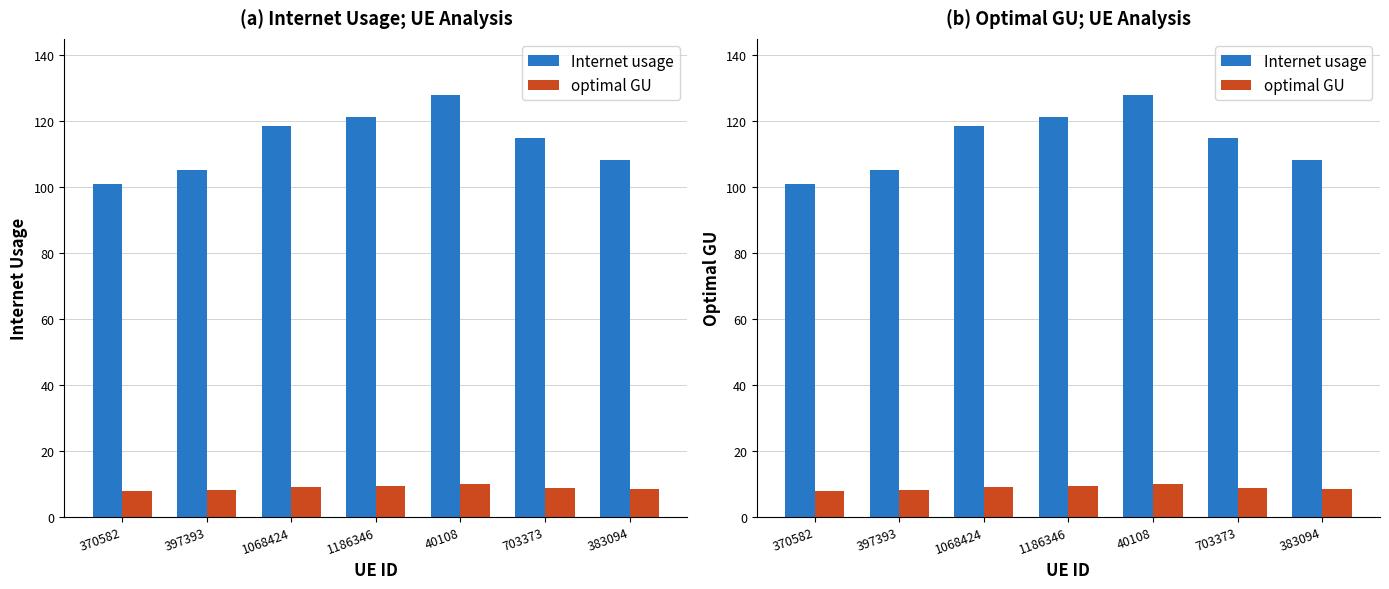

What position from the left is 703373?

6